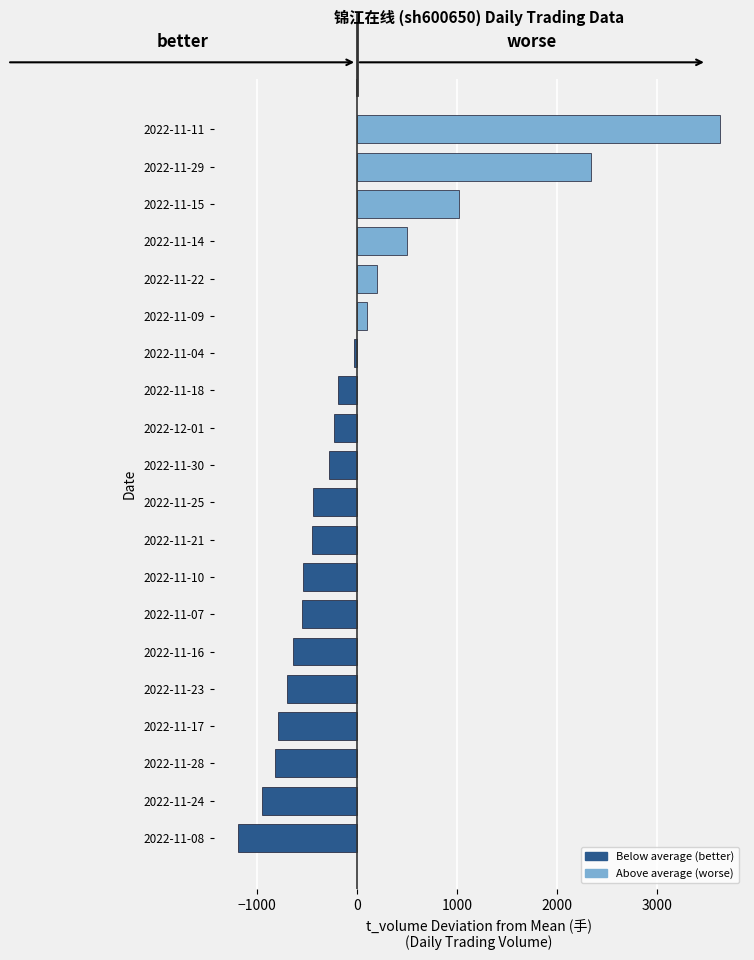

At which category does the chart reach its minimum across all series?

2022-11-08